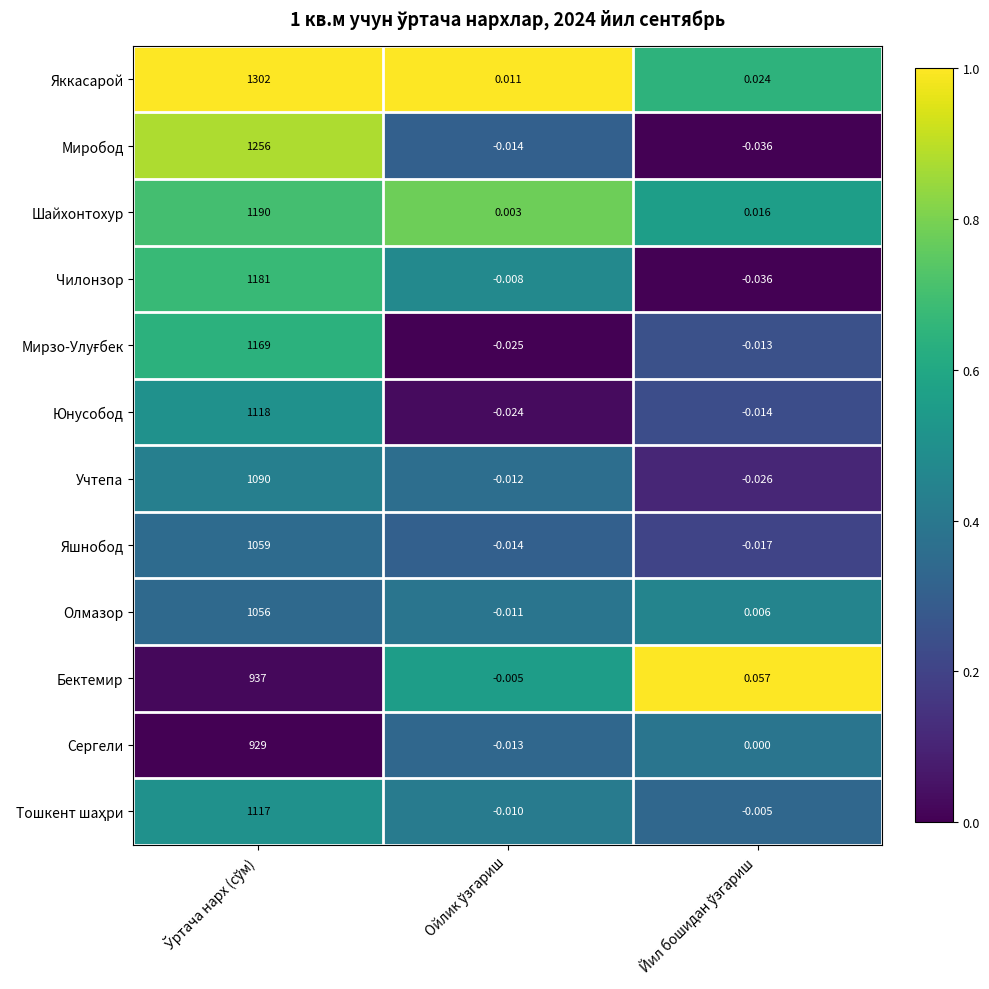

Which series has the widest spread of values?

Яккасарoй